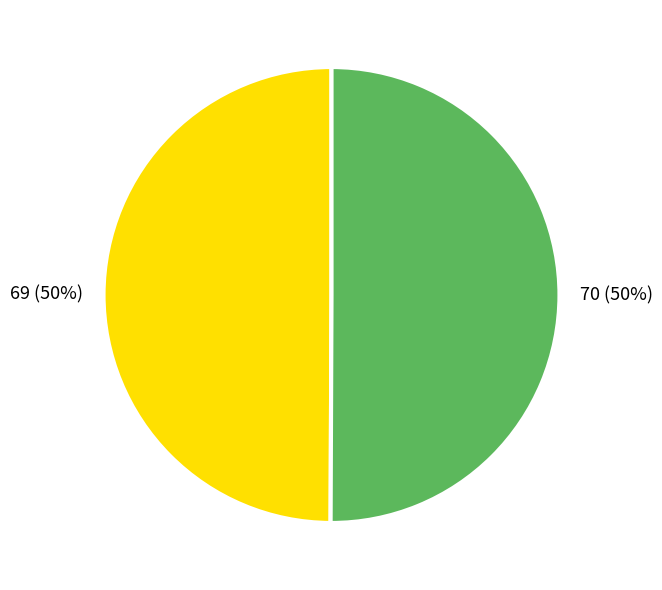

The 70 slice represents 44% of the pie. True or false?

False